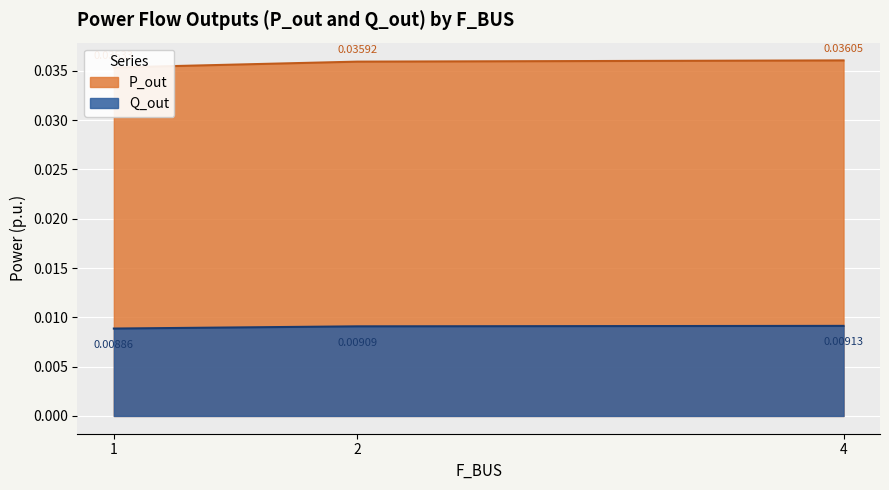

How many categories are shown in the chart?

3